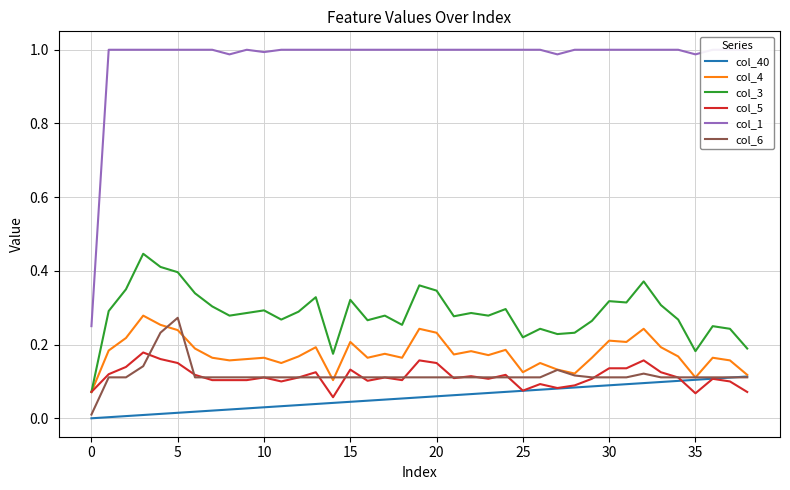

True or false: col_1 and col_6 cross at least once.

False